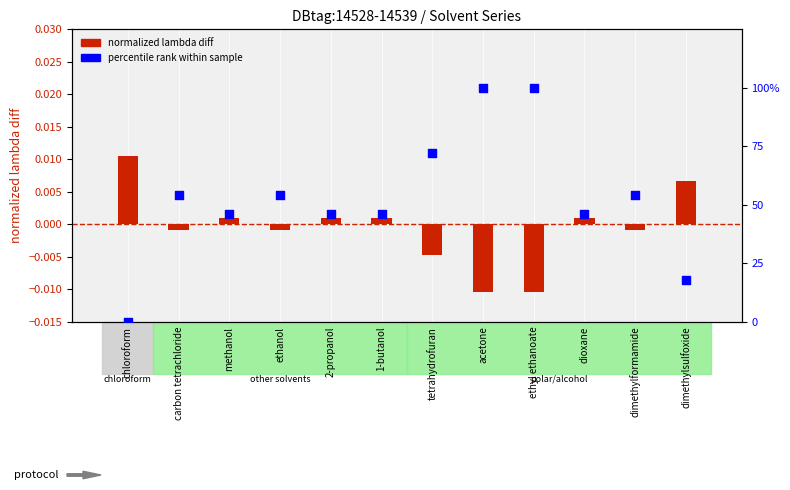

At which category is the sum across all series the highest?

acetone